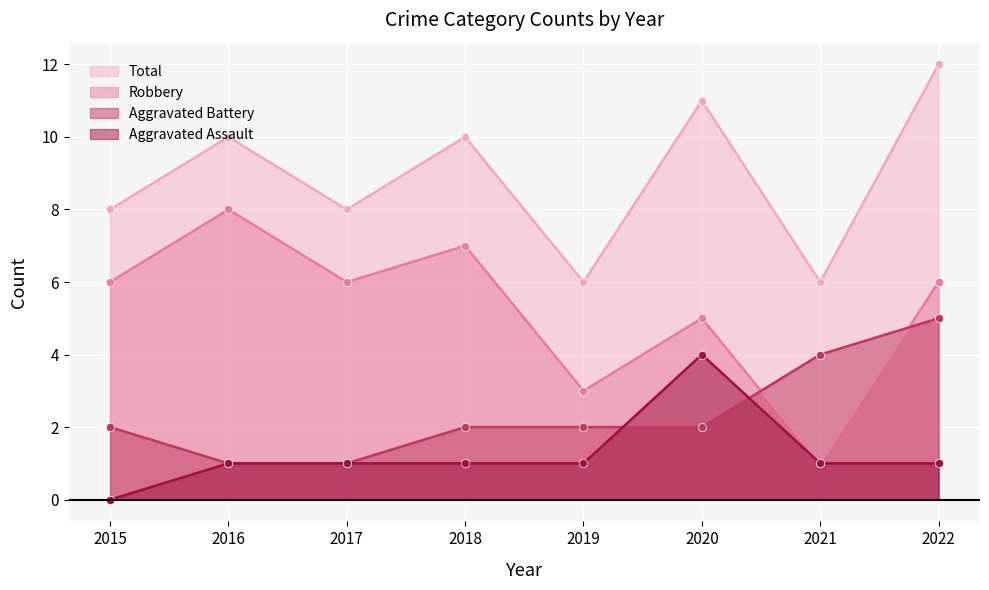

How many data points in Aggravated Battery are less than 2?

2